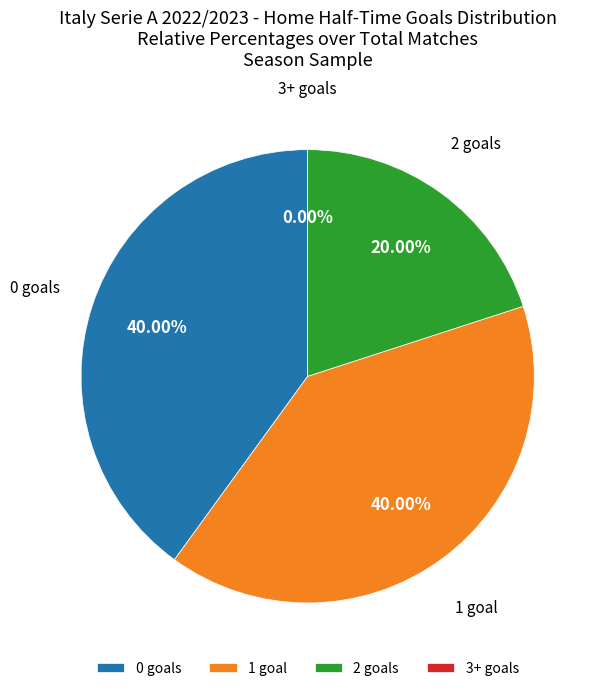

To the nearest percent, what percentage of the pie is 0?

40%